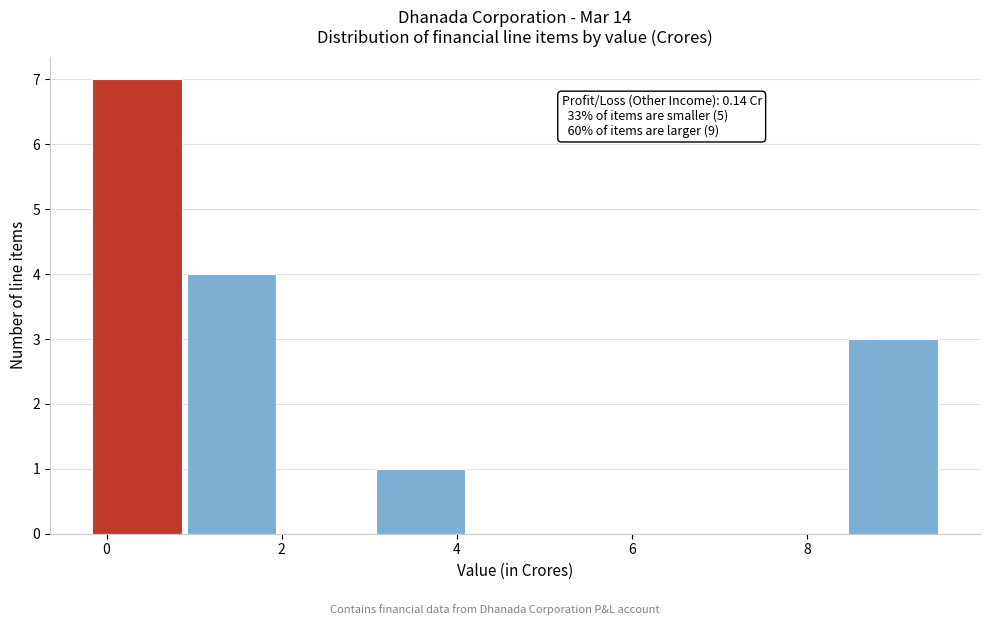

Which range on the x-axis has the tallest bar?

-0.2 to 0.8